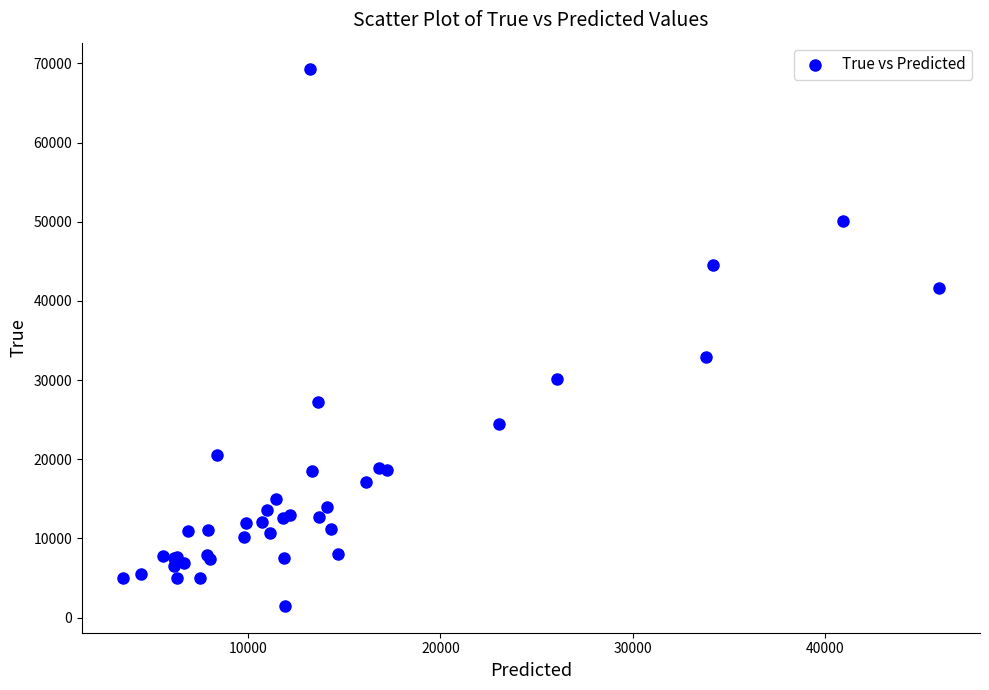

What Y value in the scatter plot is closest to 35354?

32900.0